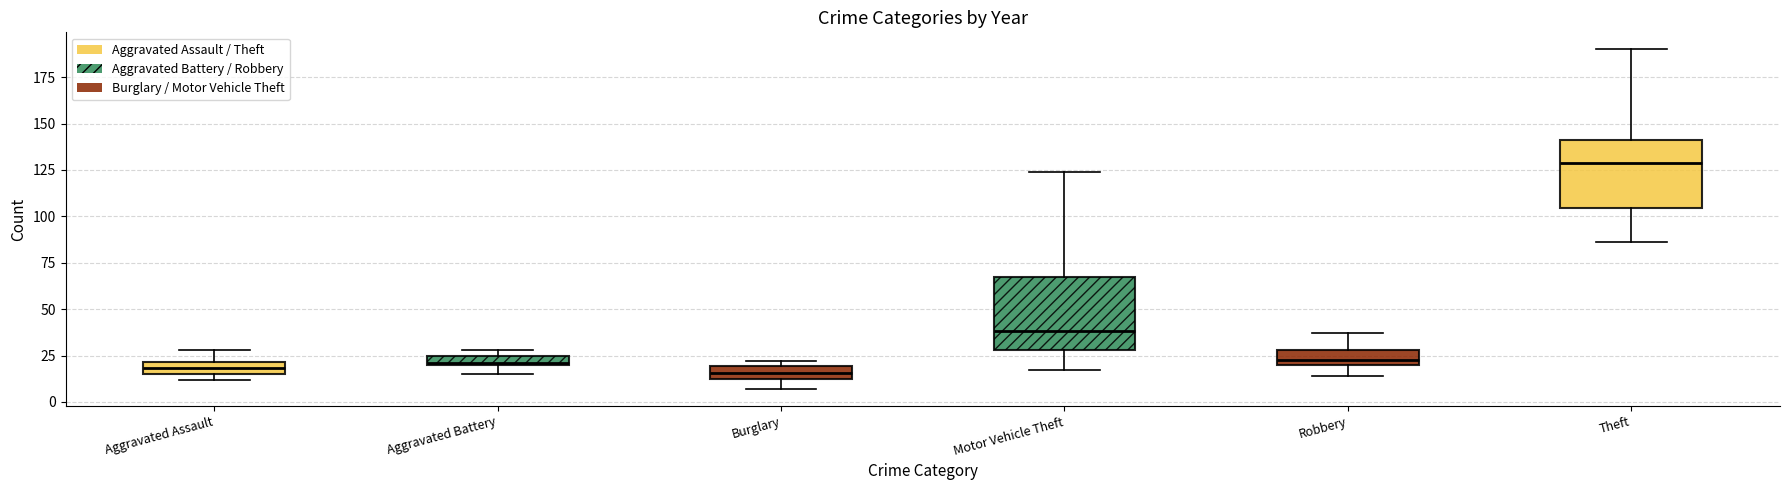

How many values in the Motor Vehicle Theft series are below 38?

4